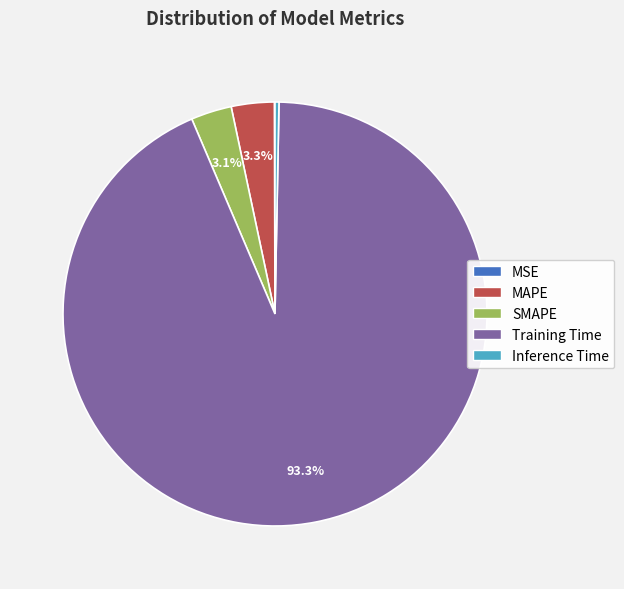

To the nearest percent, what is the combined percentage of Inference Time and MAPE?

4%